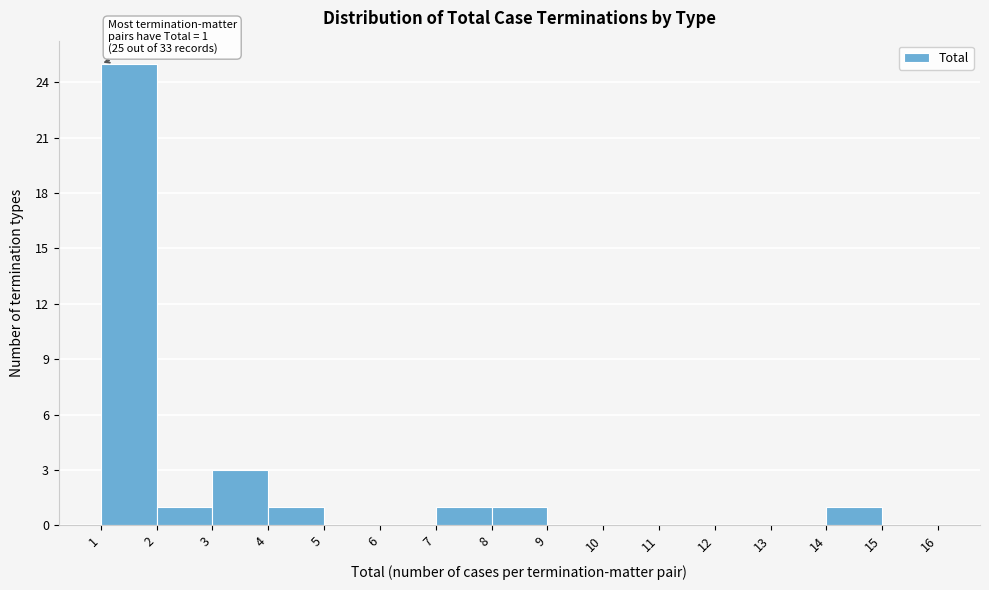

Which range on the x-axis has the tallest bar?

1 to 2